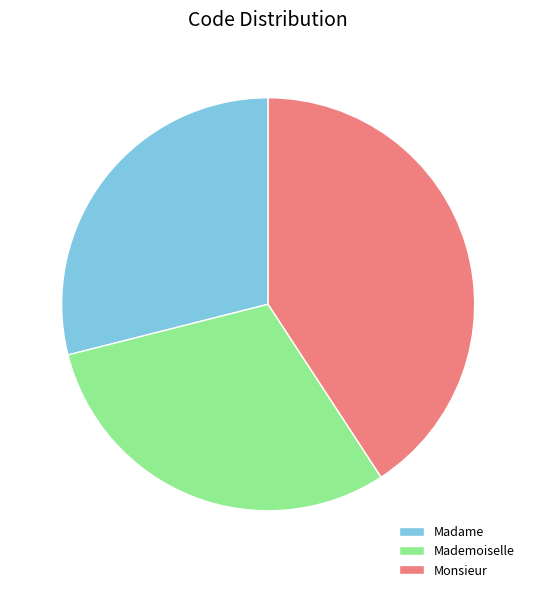

Is there any slice that represents more than half of the pie?

No